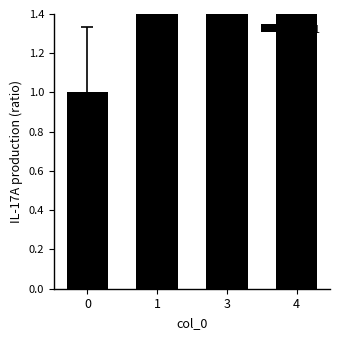

Rank the categories by value from lowest to highest.

0, 1, 3, 4